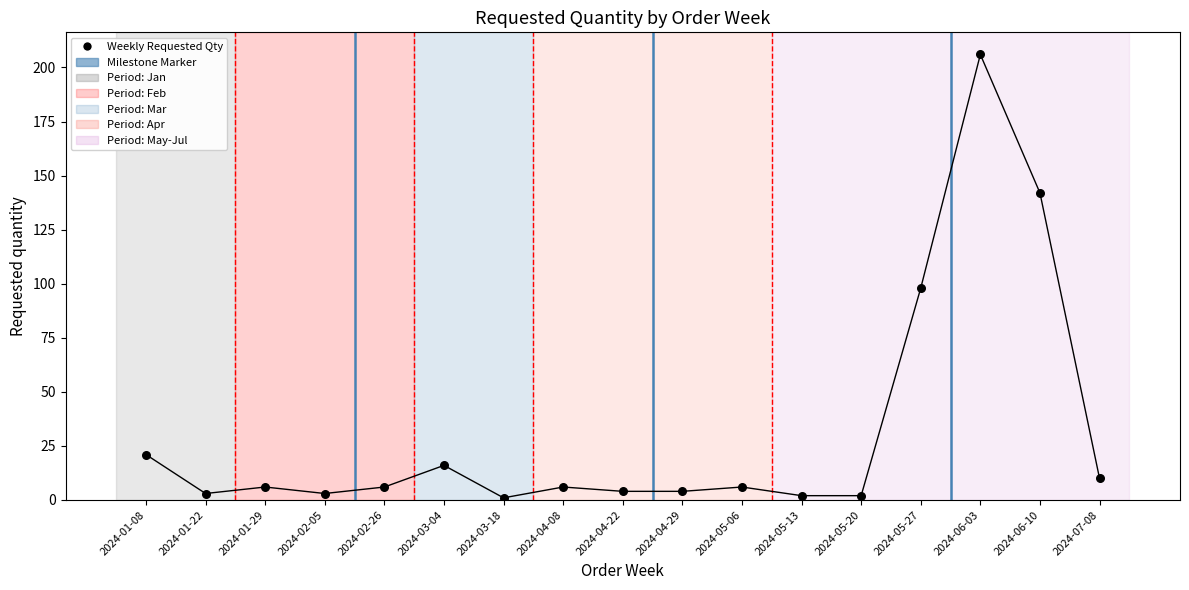

What Y value in the scatter plot is closest to 103?

98